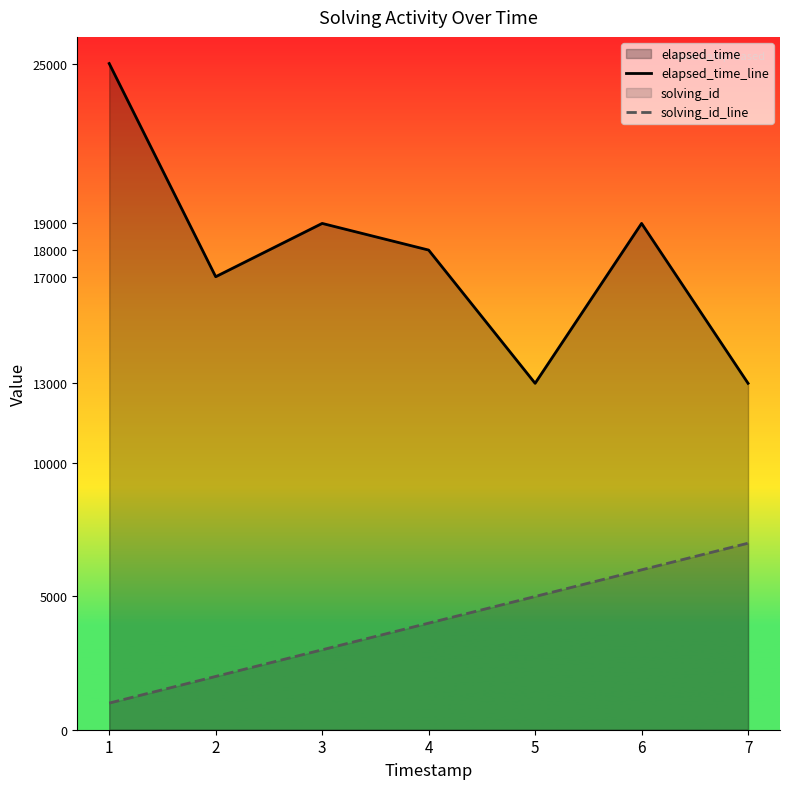

At which category is the sum across all series the highest?

1